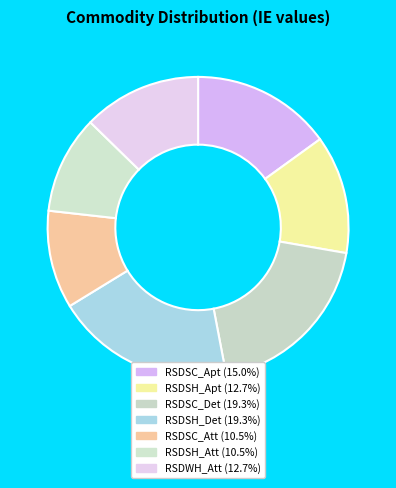

Does RSDSC_Apt represent more than half of the total?

No